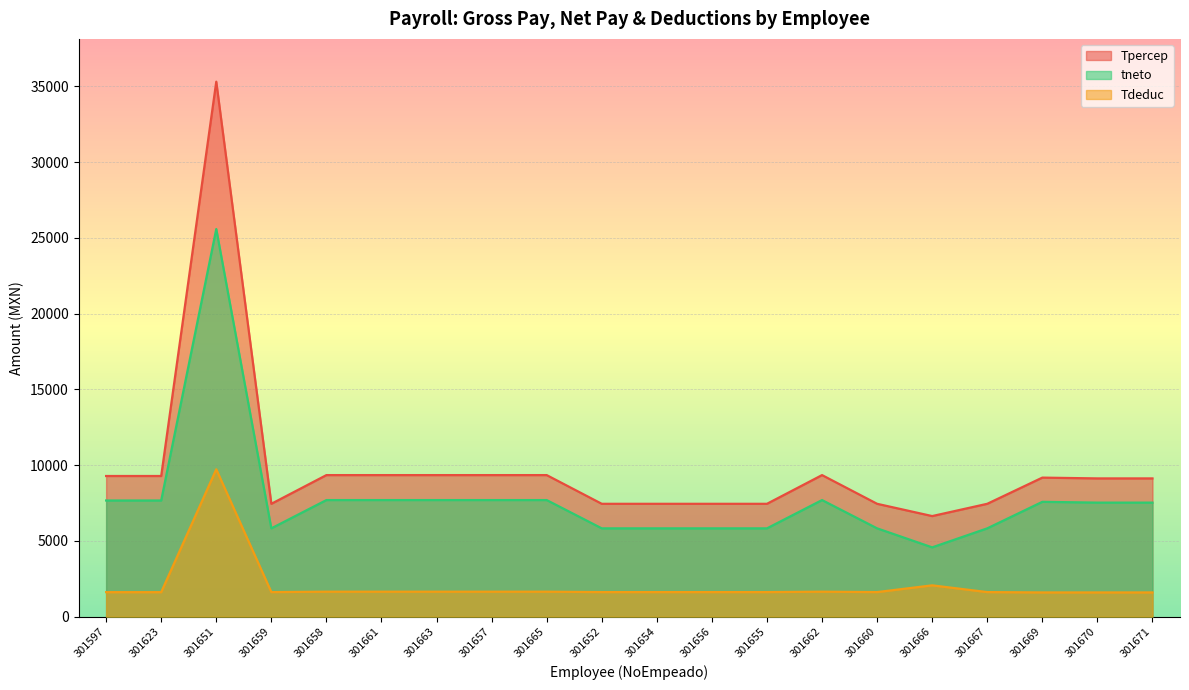

In Tdeduc, how many points are higher than both neighbors (excluding endpoints)?

3